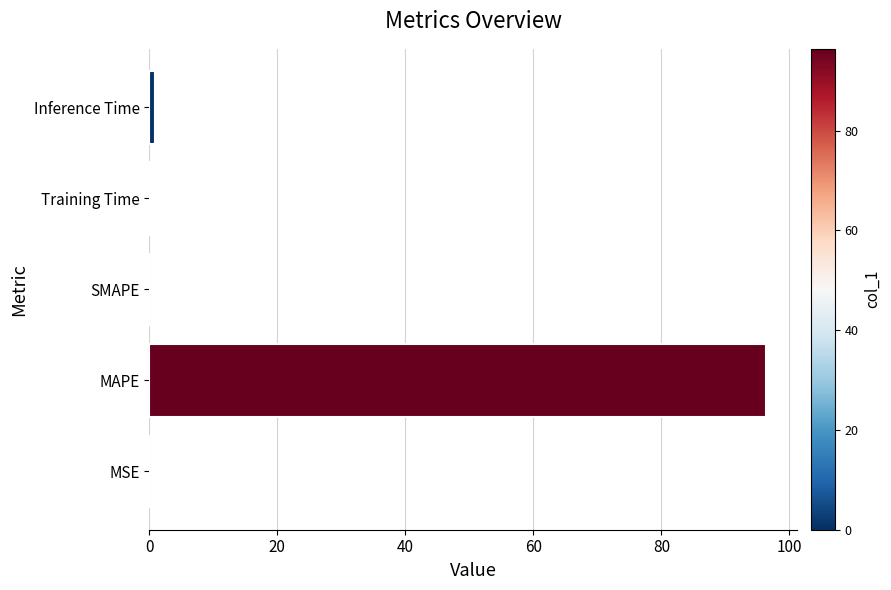

The chart shows a value of 0.0 at SMAPE. True or false?

True